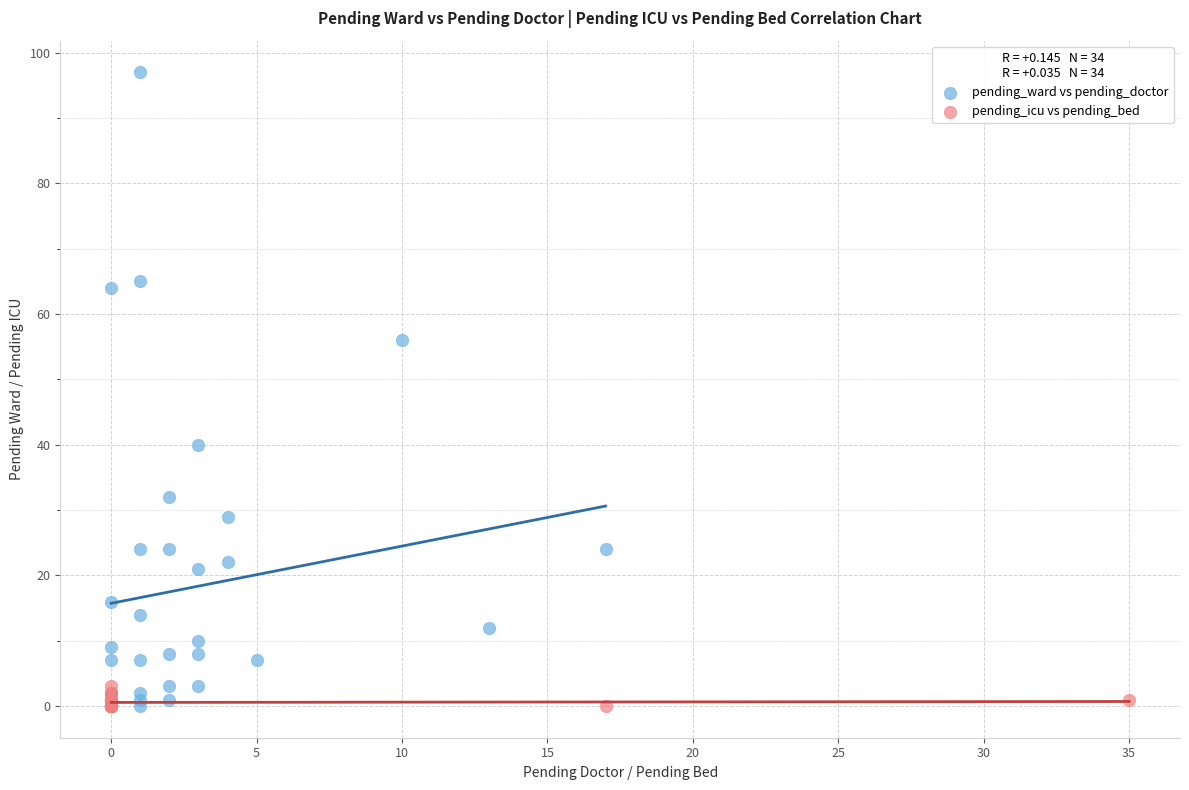

Which series has the widest spread of Y values?

pending_ward vs pending_doctor